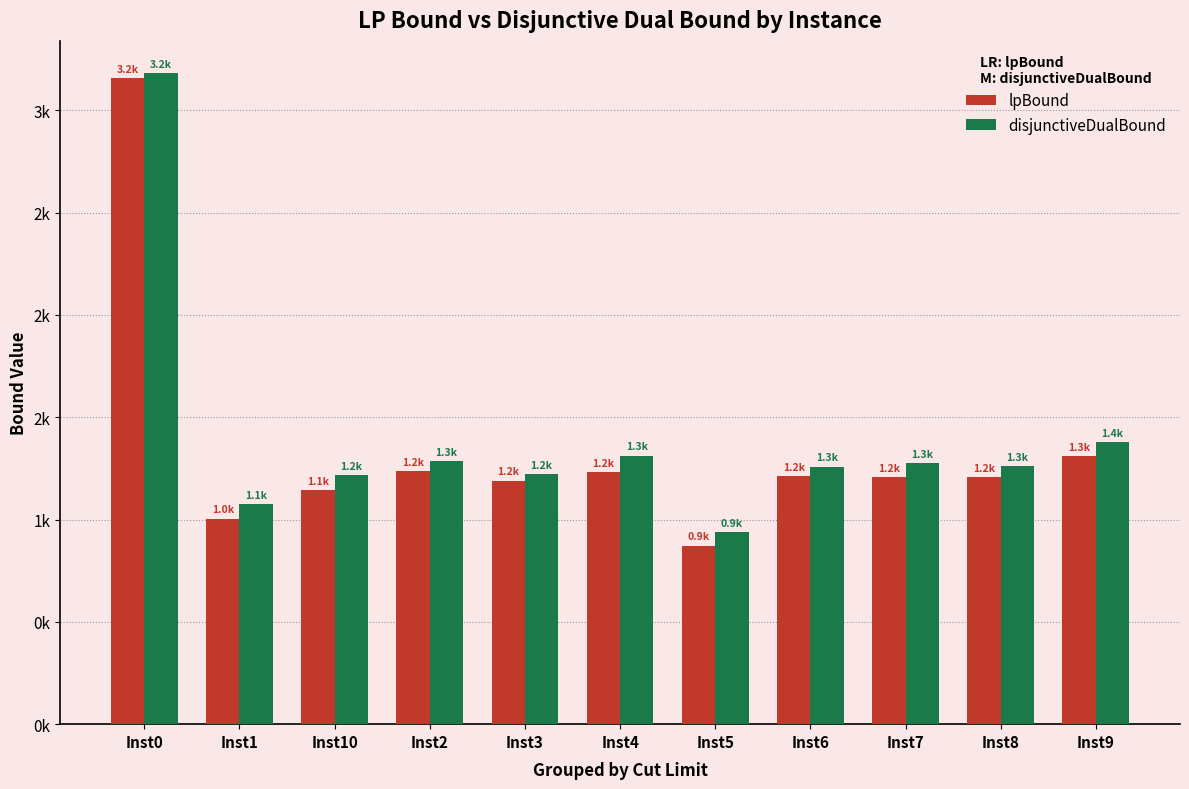

At which label is disjunctiveDualBound closest to 2060?

Inst9